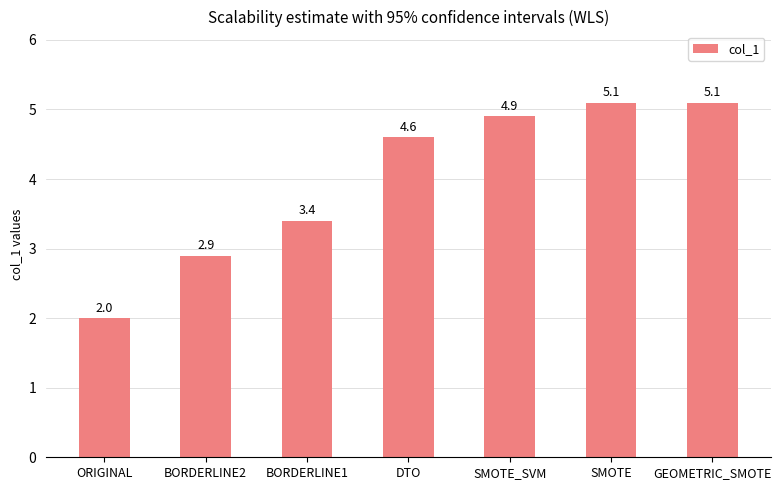

What is the value of the 4th bar from the left?

4.6